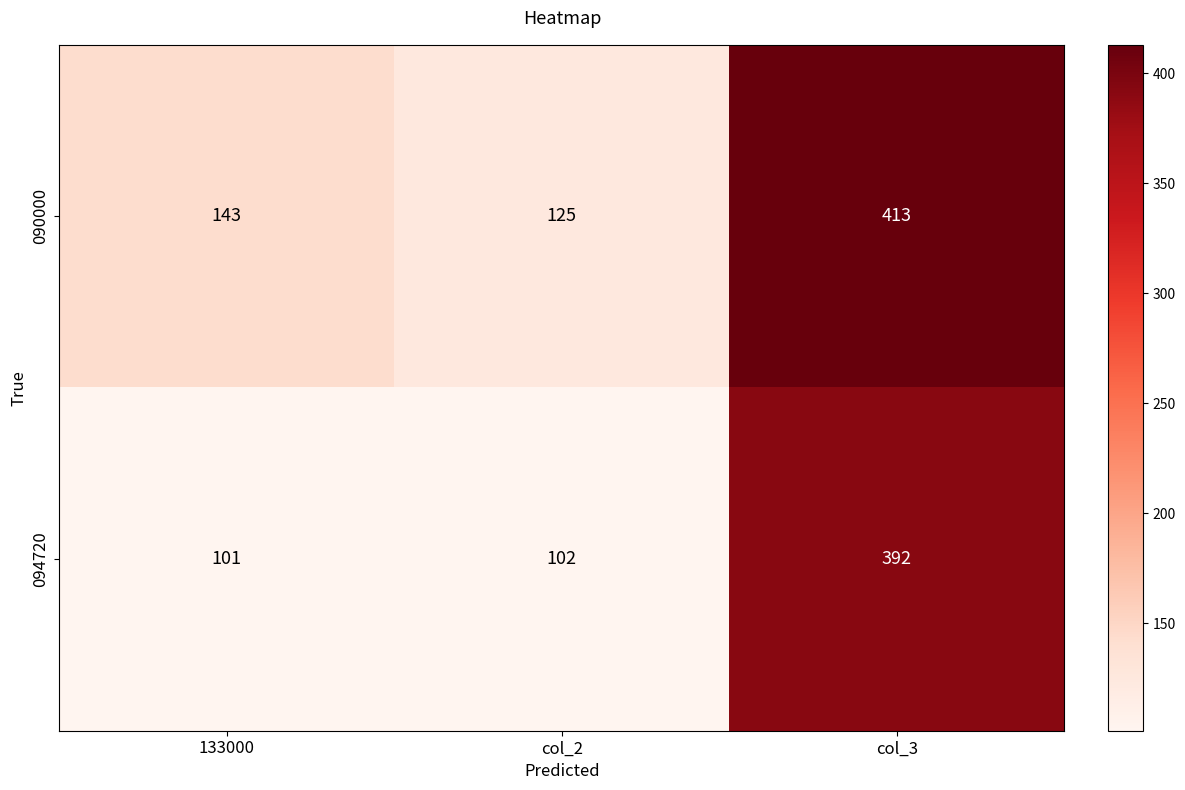

Which label corresponds to the largest value in the chart?

col_3